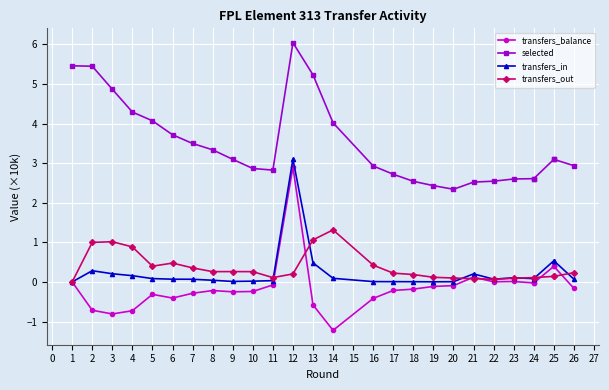

The transfers_out series shows 0.1 at 25. True or false?

True